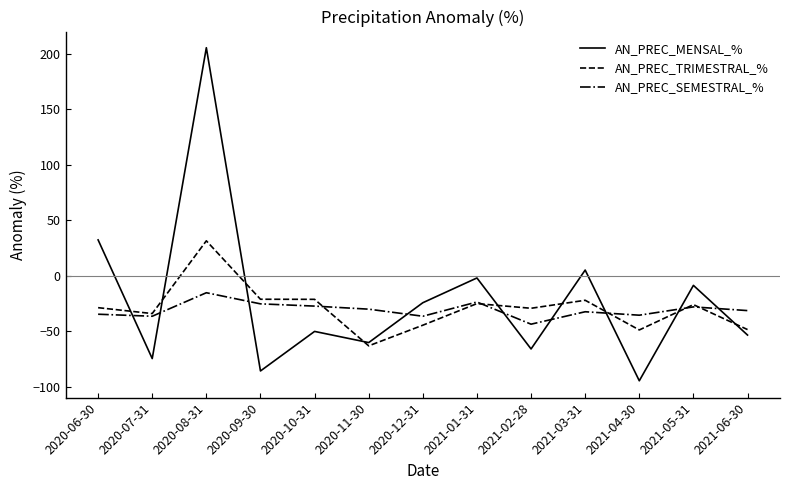

What is the spread (max minus min) of values at 2020-10-31?

28.9